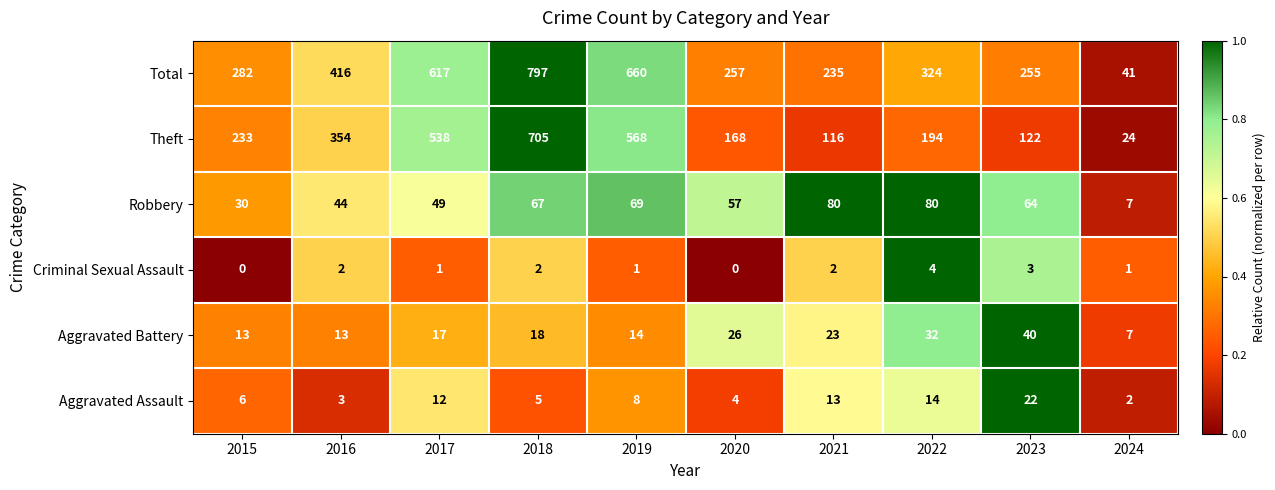

Which label corresponds to the largest value in the chart?

2018